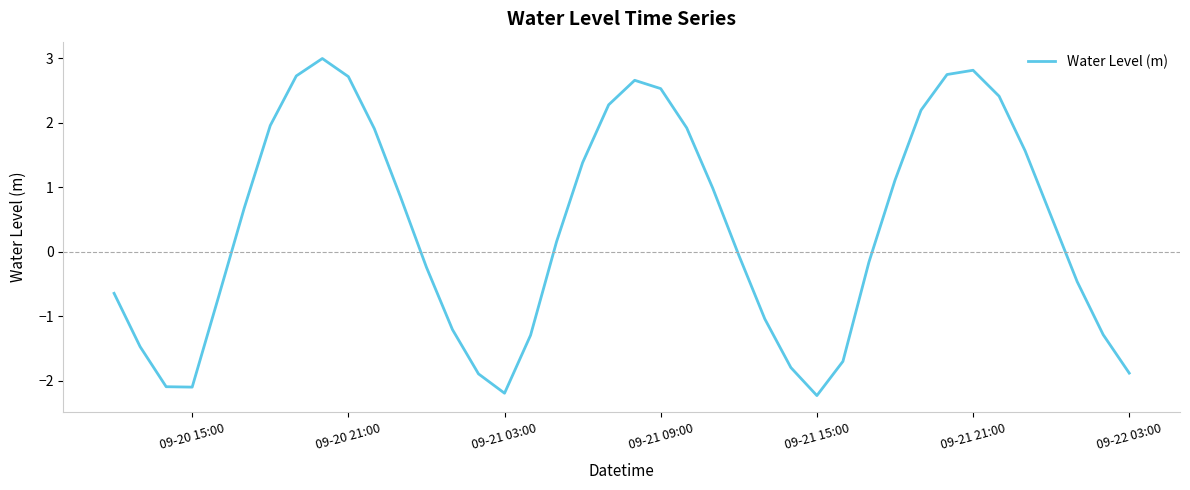

What is the smallest value displayed?

-2.2